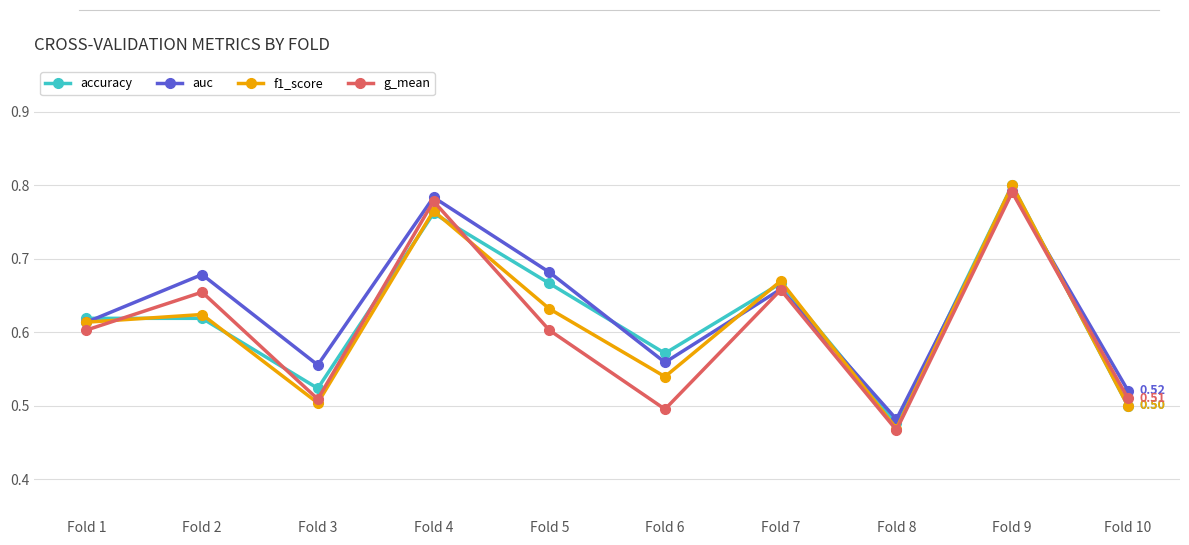

Is this an area chart (filled region under the line)?

No